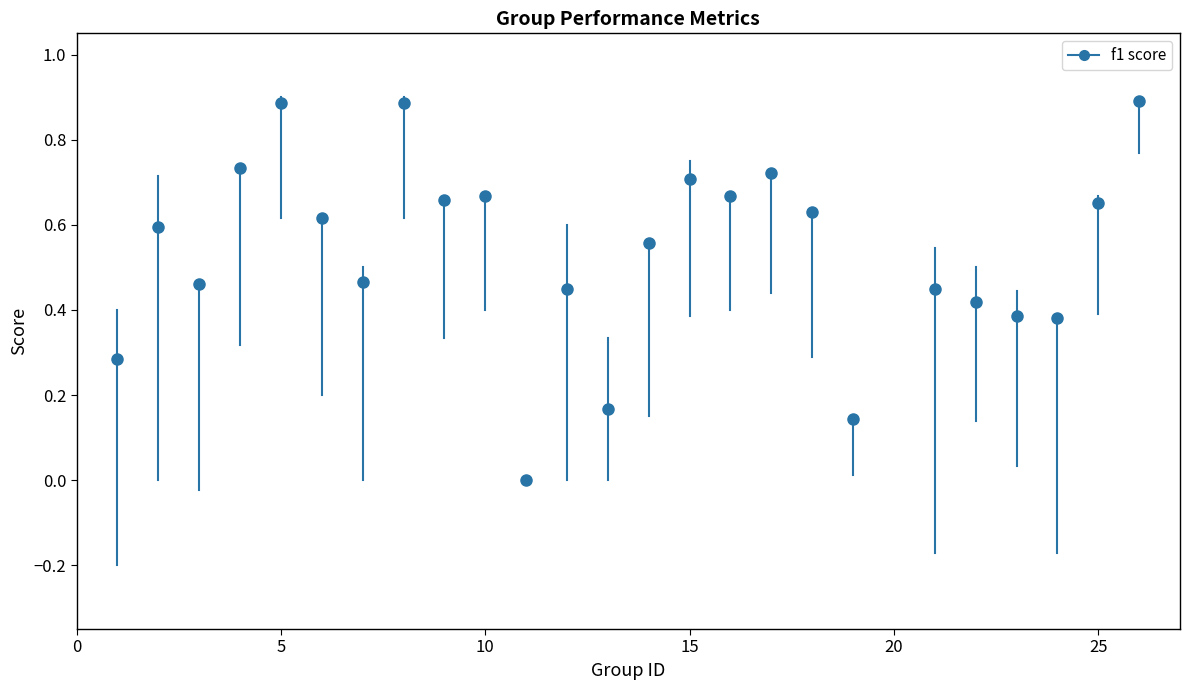

What is the range of Y values (max minus min)?

0.9